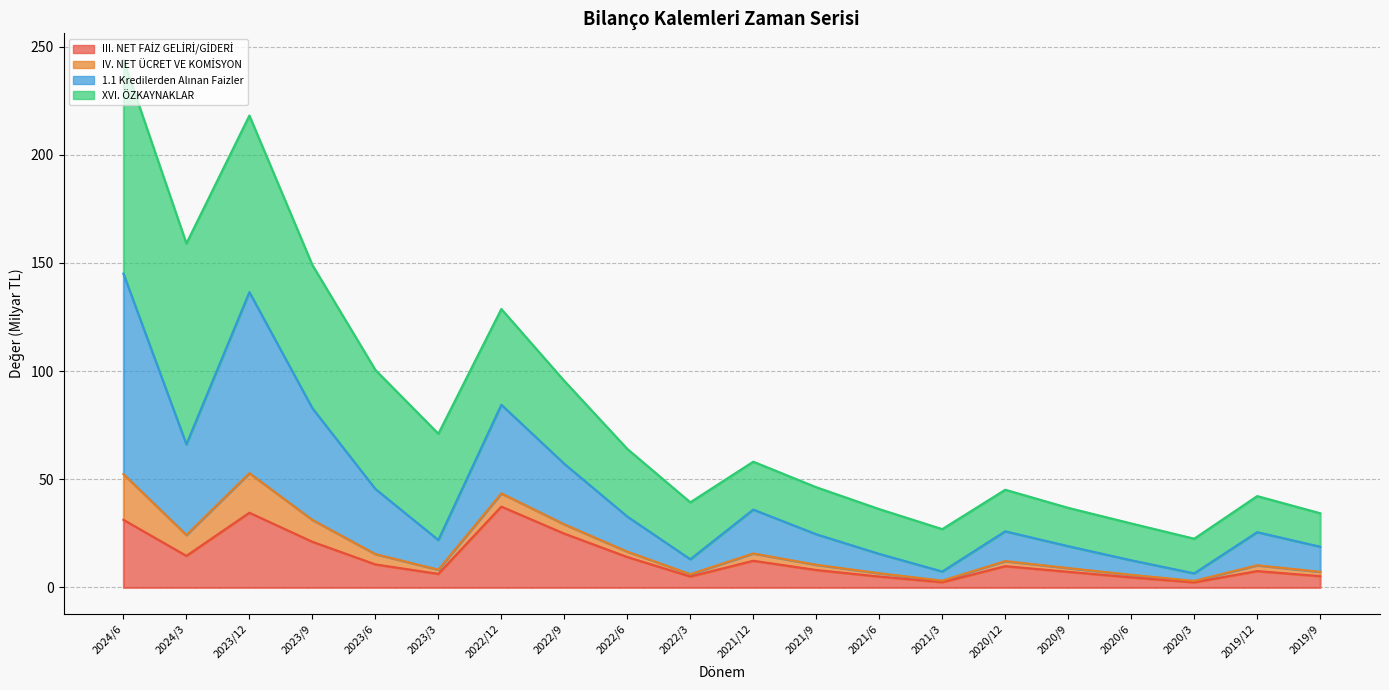

True or false: III. NET FAİZ GELİRİ/GİDERİ and 1.1 Kredilerden Alınan Faizler intersect in this chart.

False